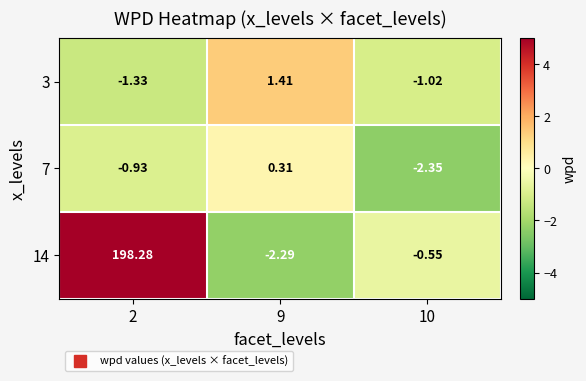

Is the value of 7 at 2 greater than the value of 14 at 2?

No